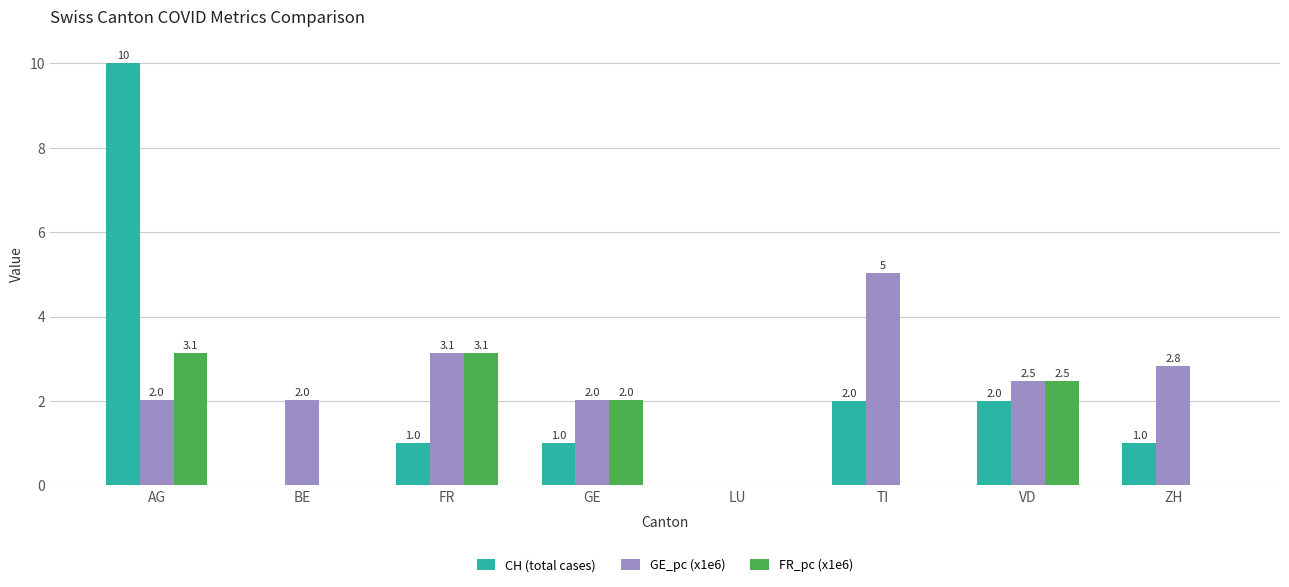

What is the sum of the GE_pc (x1e6) values at GE and AG?

4.0